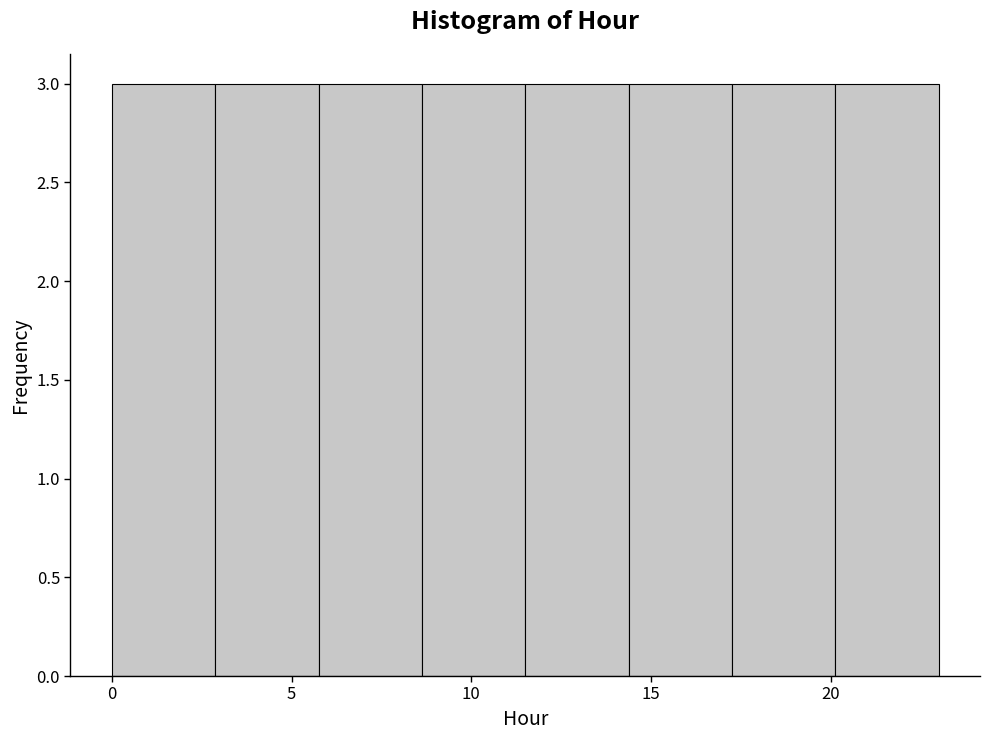

Reading left to right, transcribe this chart: for each bar, give the range it covers on the x-axis and its height. Neither the bar edges nor the heights are printed on the chart, so give them approximately, as read against the axes.

0.0 to 3.0: 3
3.0 to 6.0: 3
6.0 to 8.5: 3
8.5 to 11.5: 3
11.5 to 14.5: 3
14.5 to 17.5: 3
17.5 to 20.0: 3
20.0 to 23.0: 3